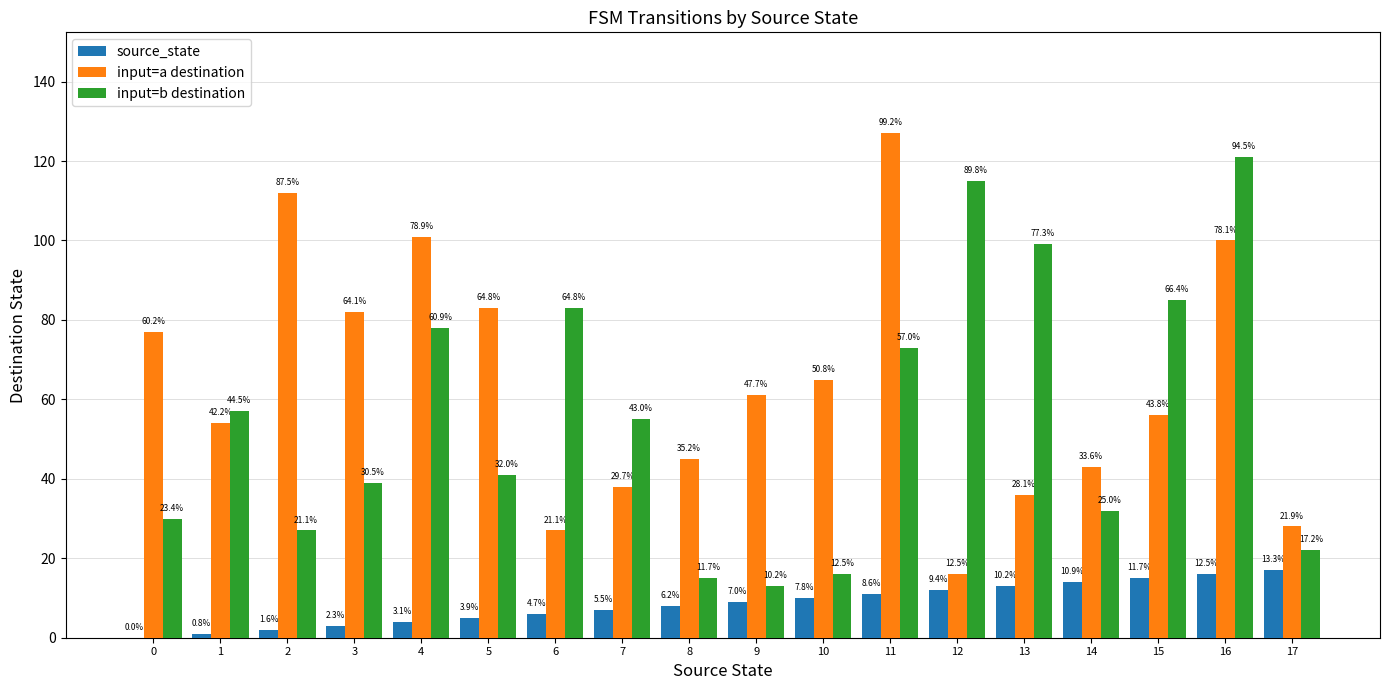

Does the chart contain stacked bars?

No